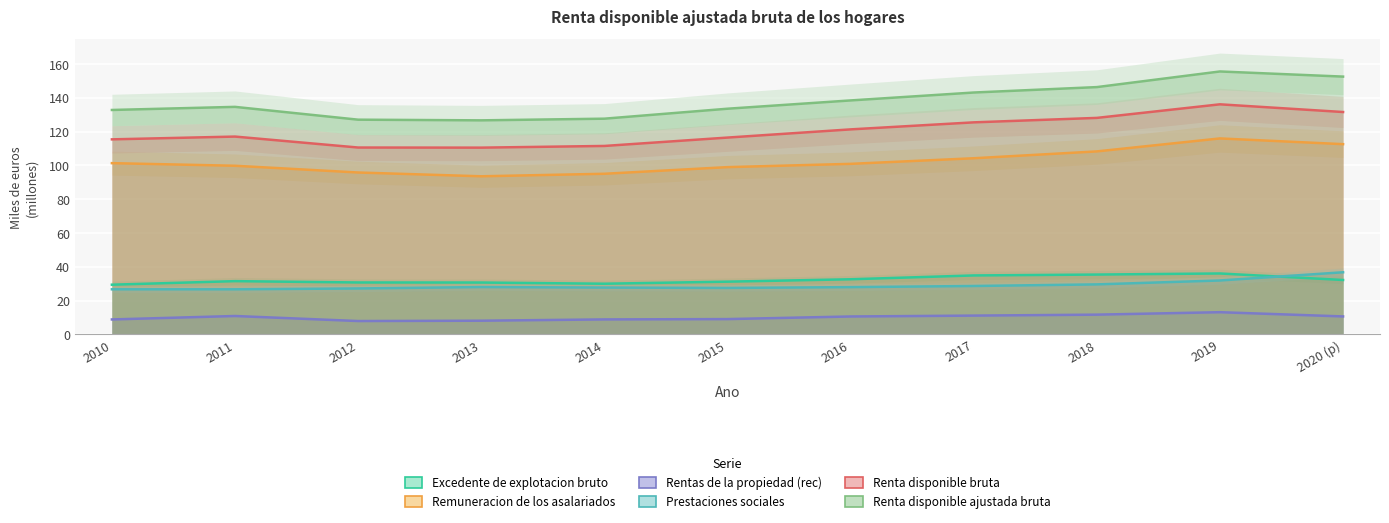

Rank the series at 2015 from highest to lowest value.

Renta disponible ajustada bruta, Renta disponible bruta, Remuneracion de los asalariados, Excedente de explotacion bruto, Prestaciones sociales, Rentas de la propiedad (rec)